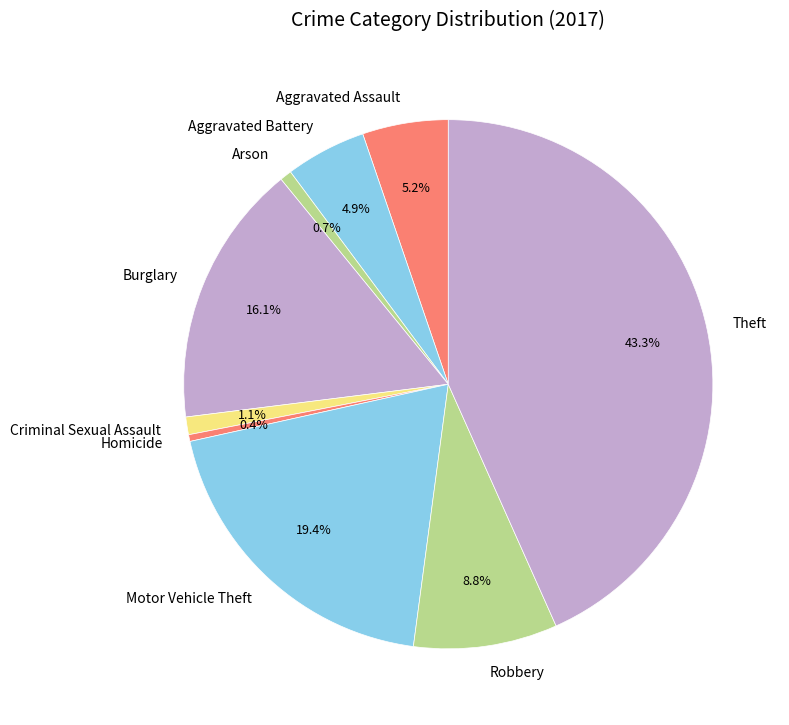

Is it true that Theft is 30% of the pie?

False